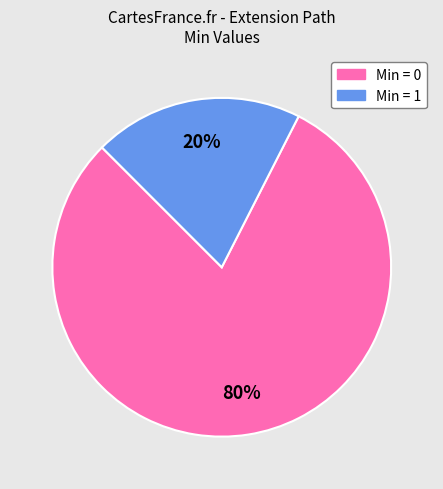

To the nearest percent, what is the difference between the largest and smallest slice percentages?

60%